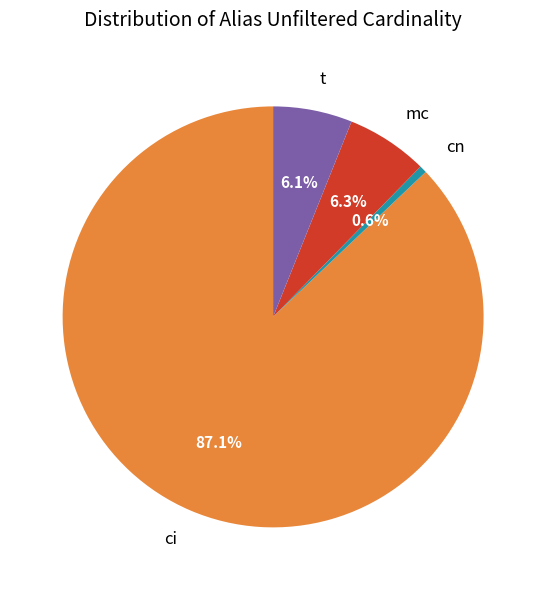

Is t the majority of the pie?

No